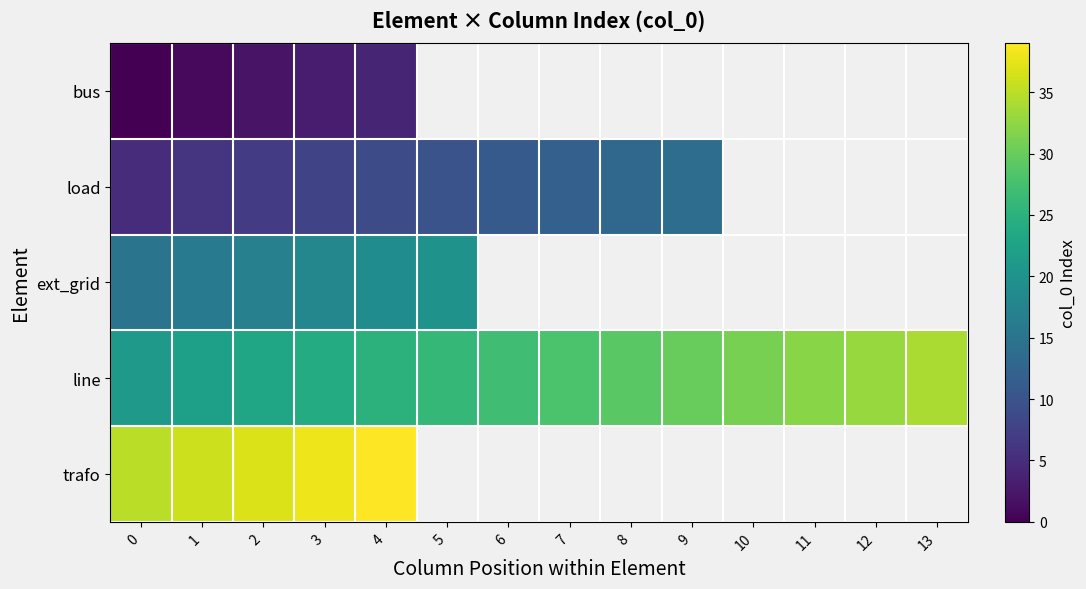

At which label does line first exceed 28?

8